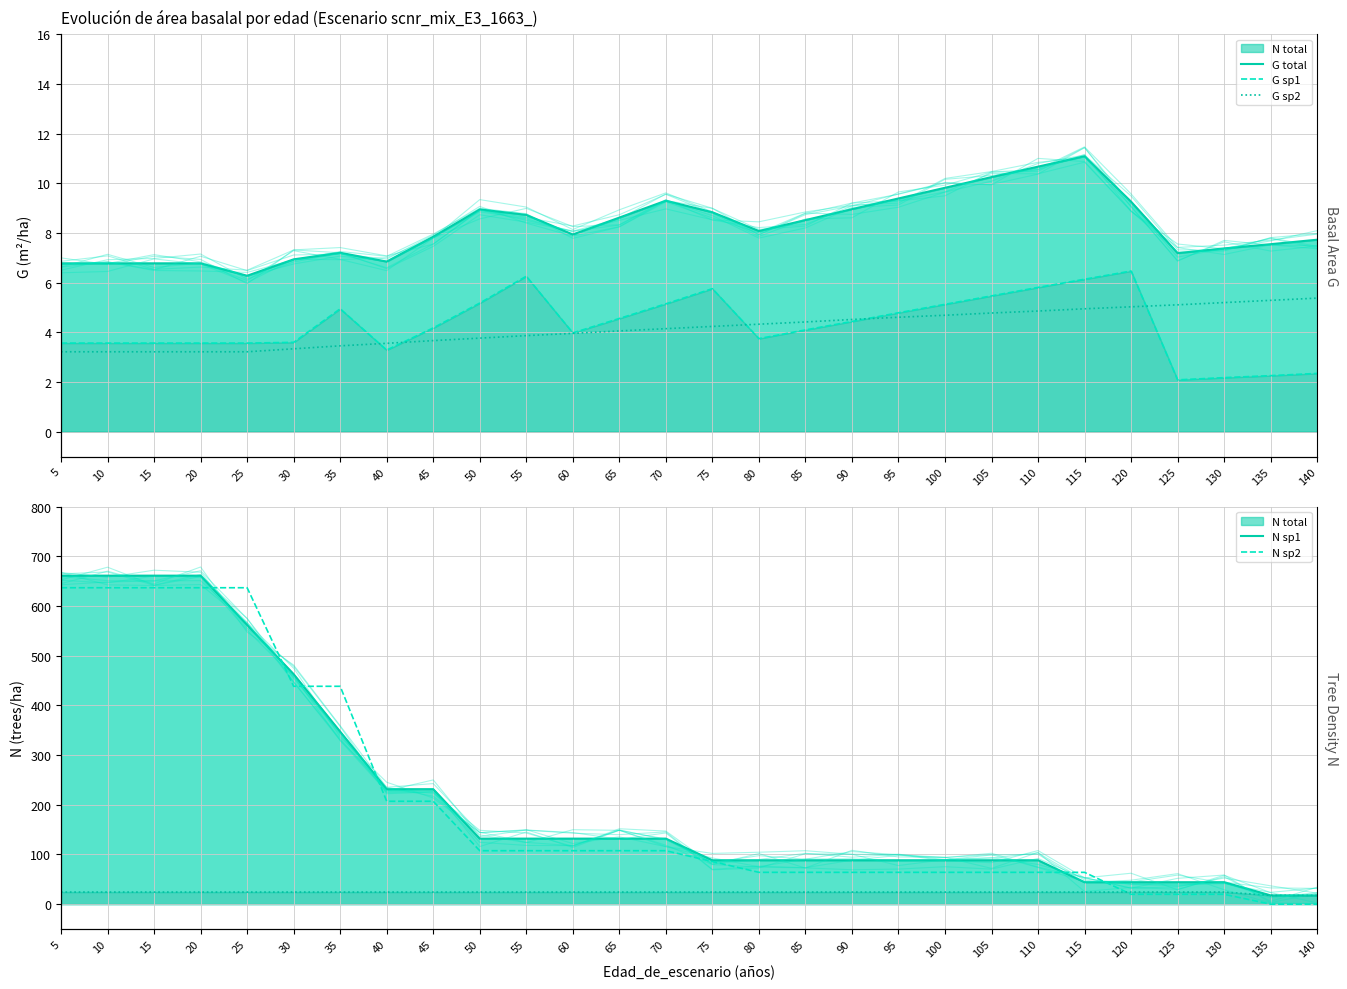

At which category is the sum across all series the highest?

5